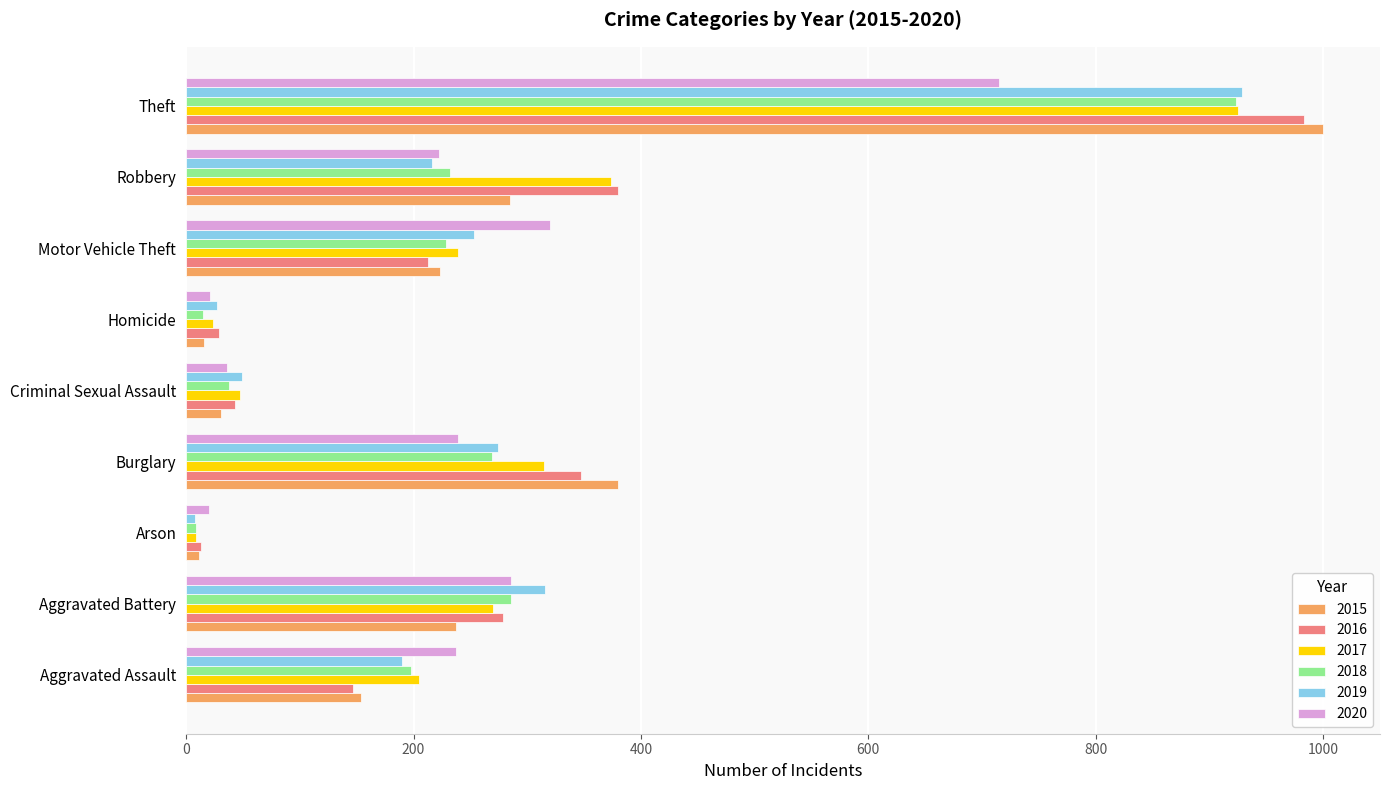

What is the difference between the maximum and minimum values in the 2017 series?

916